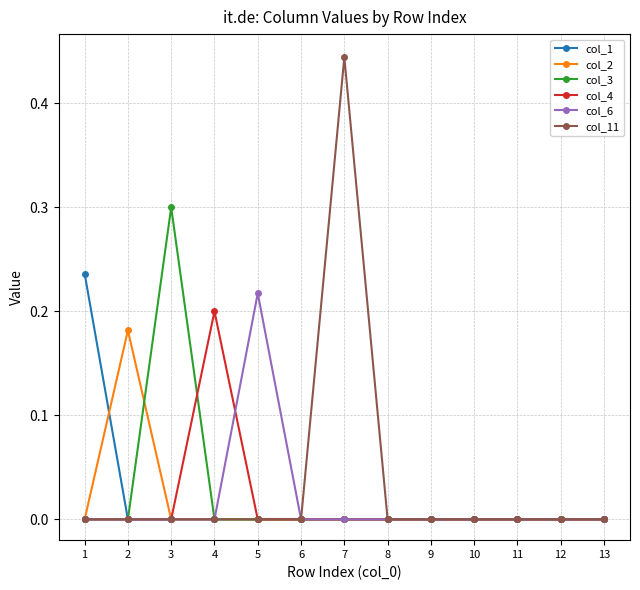

What are all the series names shown in the legend?

col_1, col_2, col_3, col_4, col_6, col_11